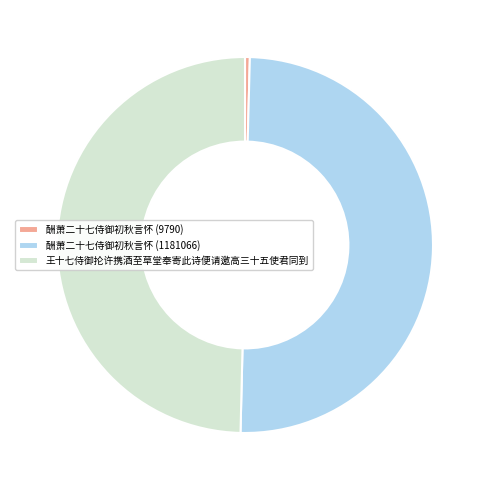

True or false: 酬萧二十七侍御初秋言怀 (1181066) accounts for 50% of the total.

True